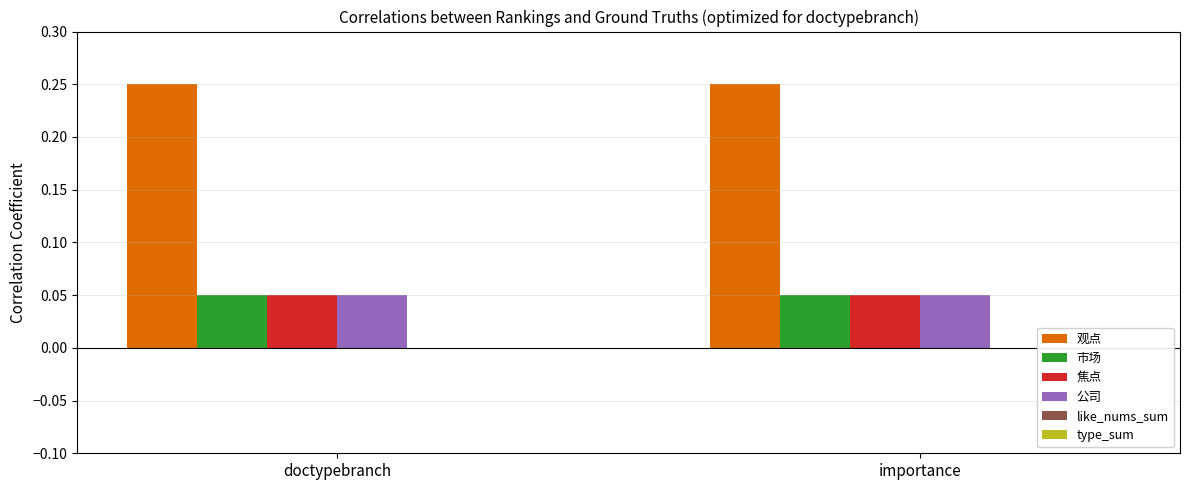

What is the sum of all 观点 values?

0.5